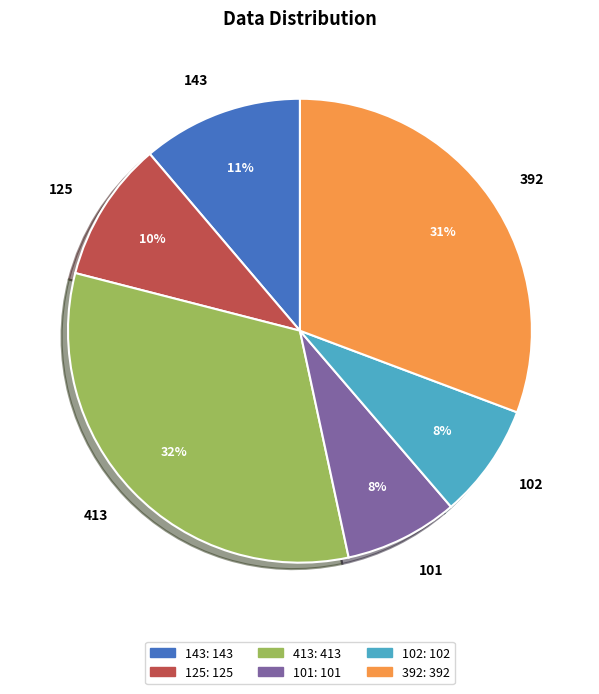

To the nearest percent, what is the average slice percentage?

17%